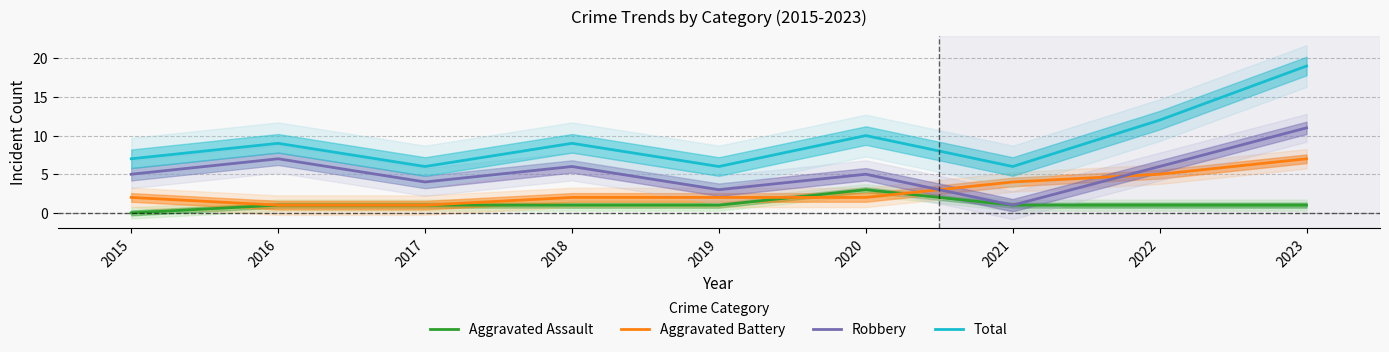

List the labels in order of Aggravated Battery value, largest first.

2023, 2022, 2021, 2015, 2018, 2019, 2020, 2016, 2017